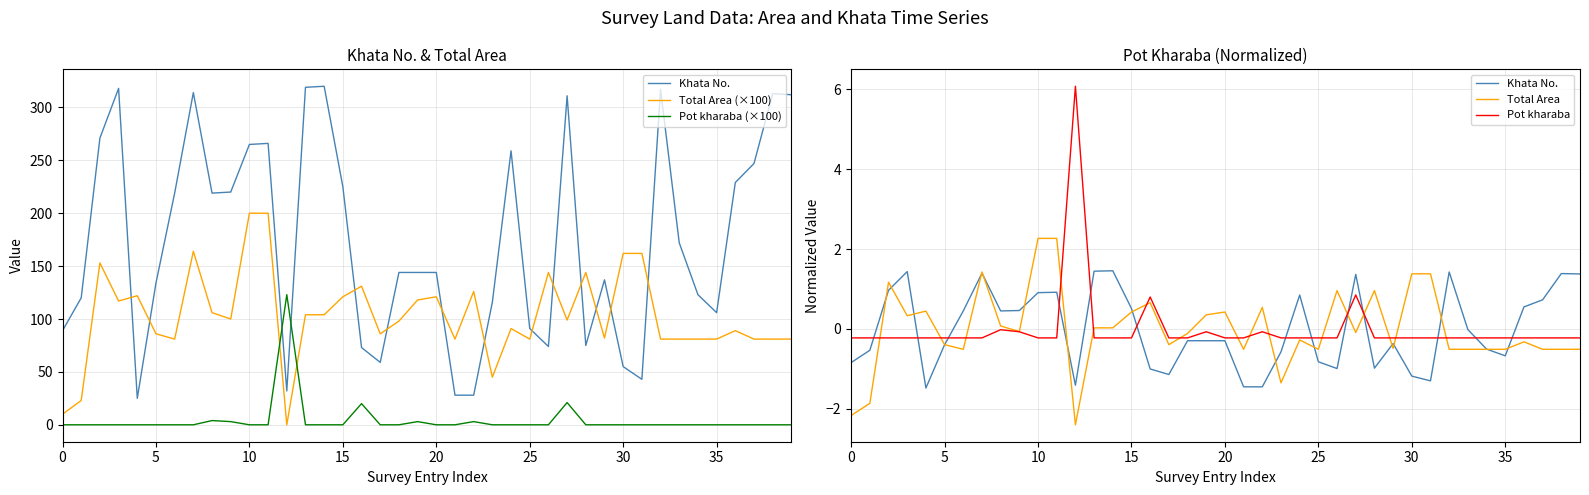

How many positive values does the Total Area (×100) series have?

39